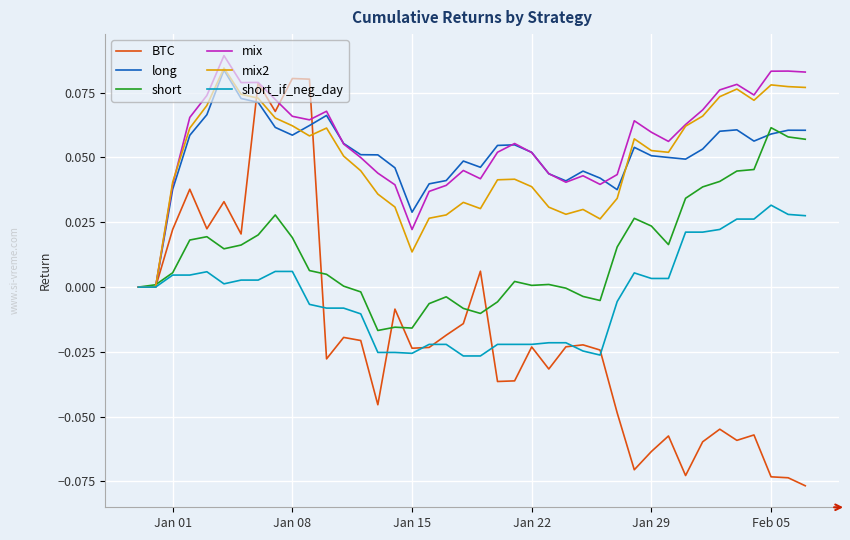

Which series has the widest spread of values?

BTC